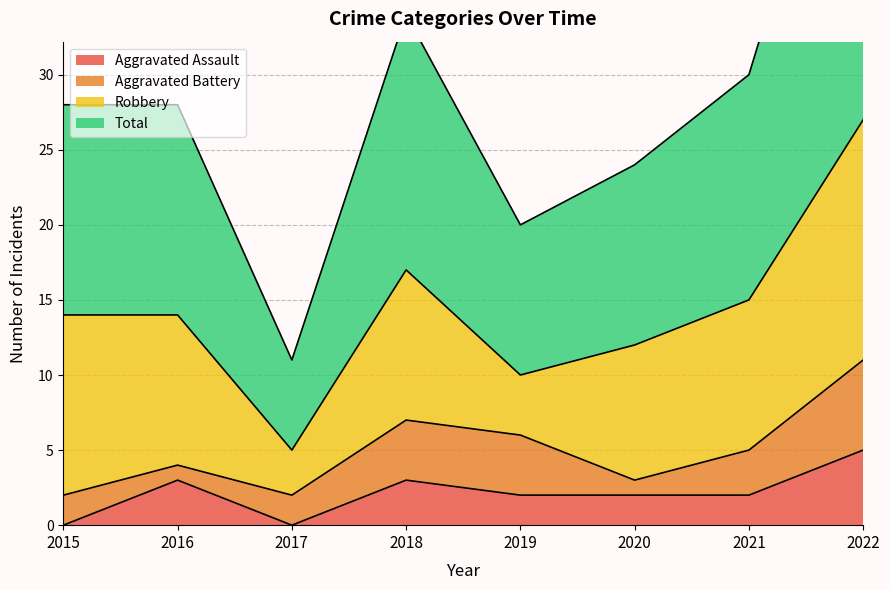

Where is Total nearest to the value 33?

2018